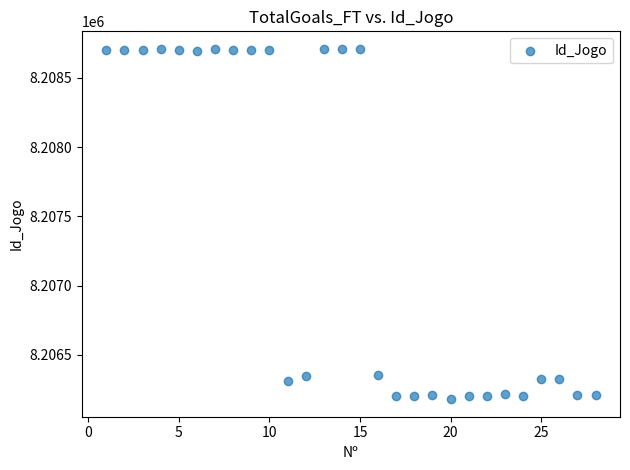

What is the range of X values (max minus min)?

27